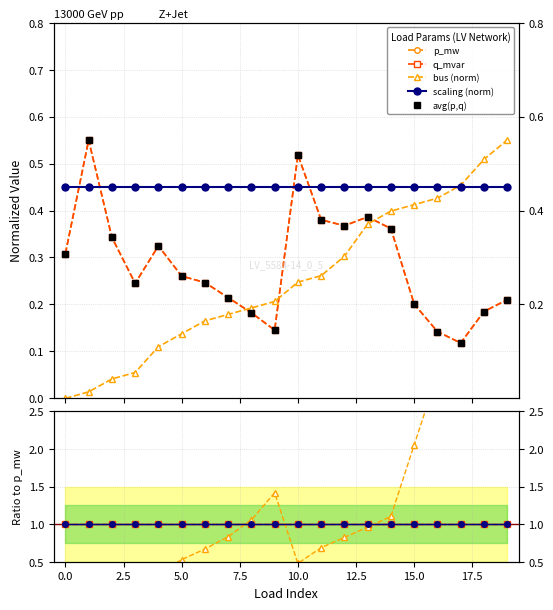

The value of bus at 19 is 0.6. True or false?

True